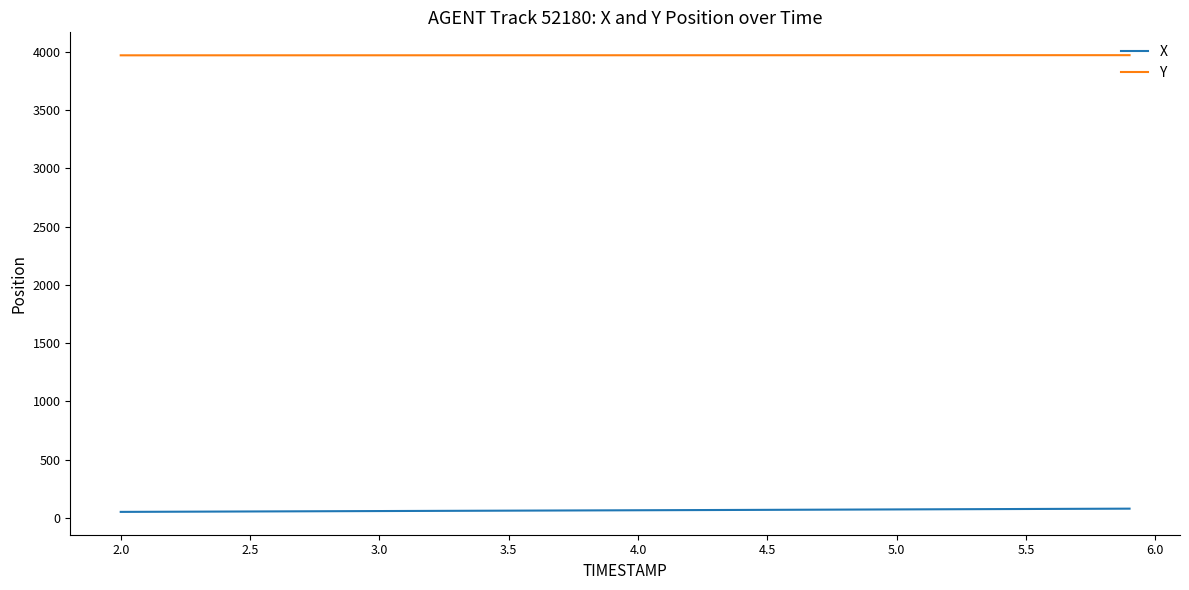

Count the number of categories in the chart.

40